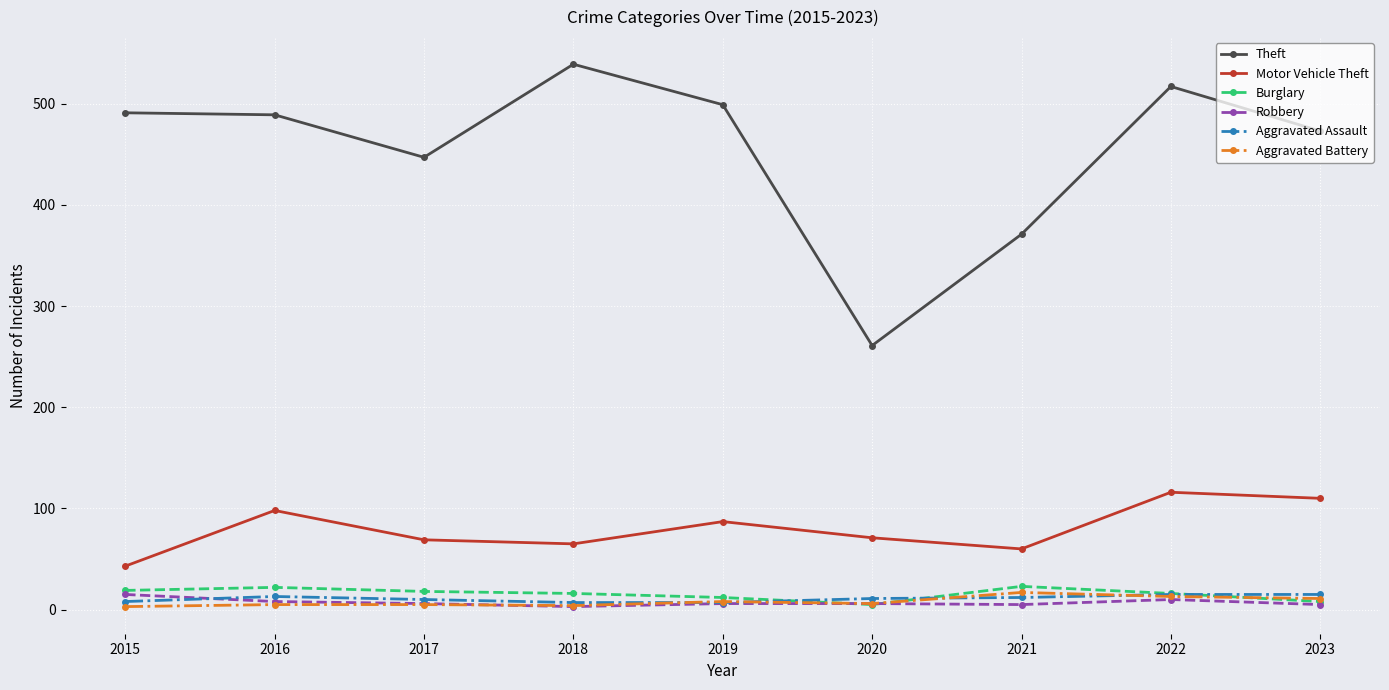

What is the spread (max minus min) of values at 2018?

536